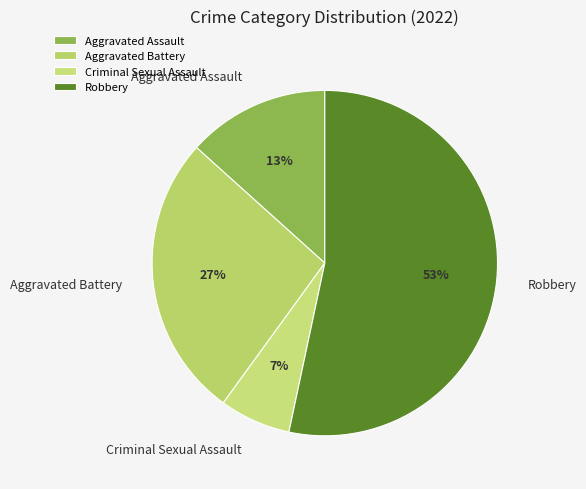

What is the majority slice?

Robbery